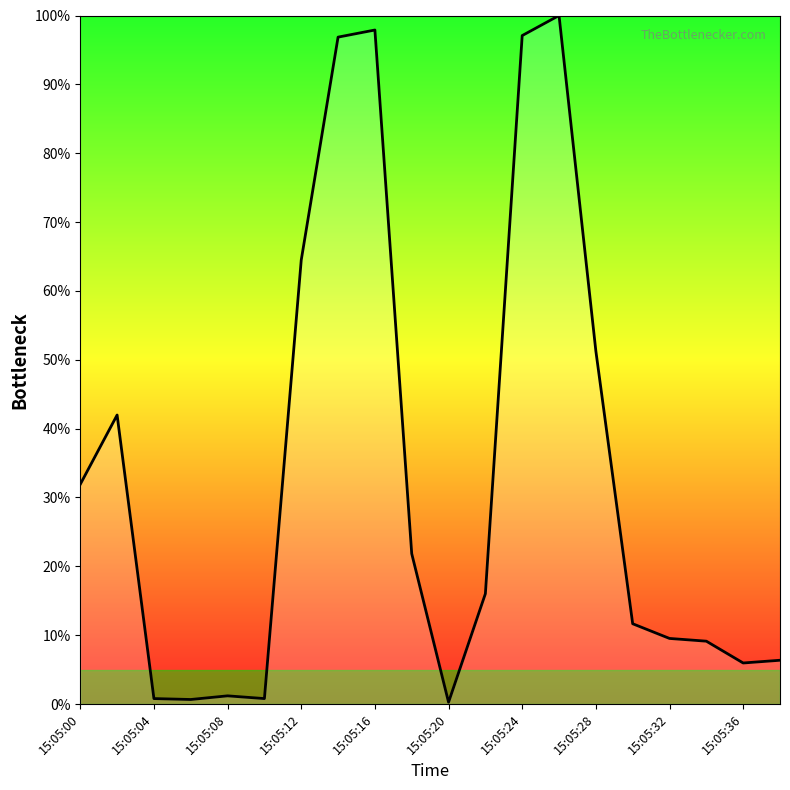

What is the greatest value displayed?

100.0